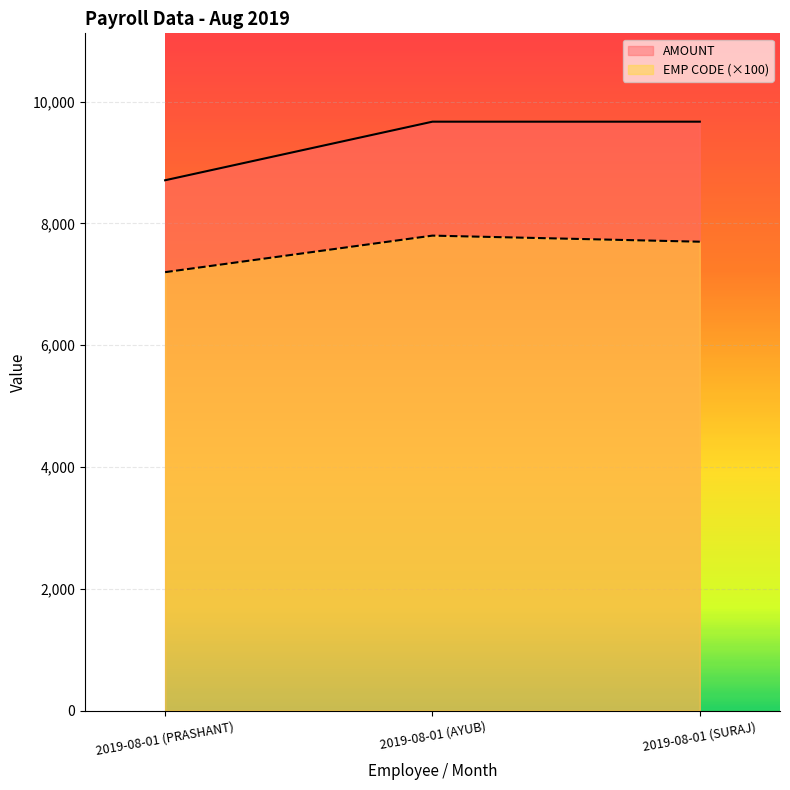

What is the difference between the maximum and second lowest values in the EMP CODE series?

100